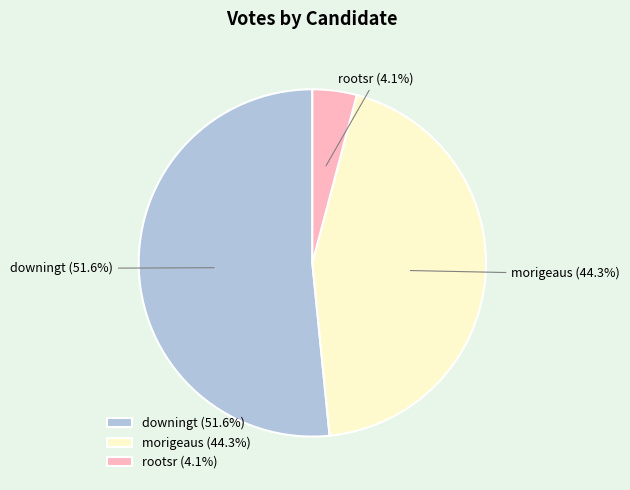

What percentage is the morigeaus slice, to the nearest percent?

44%